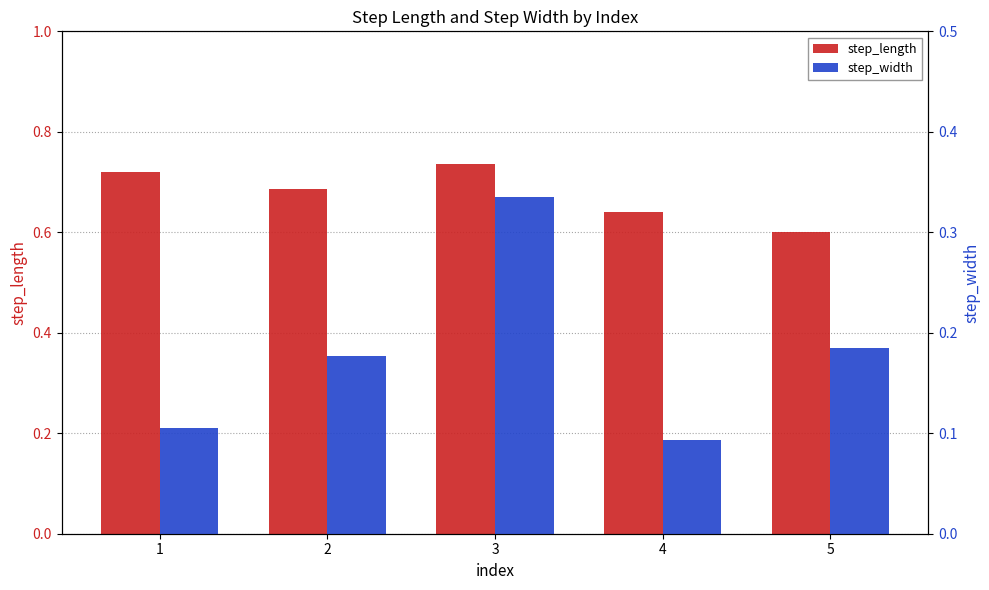

What is the value of the step_width bar at the 2nd from the left?

0.2